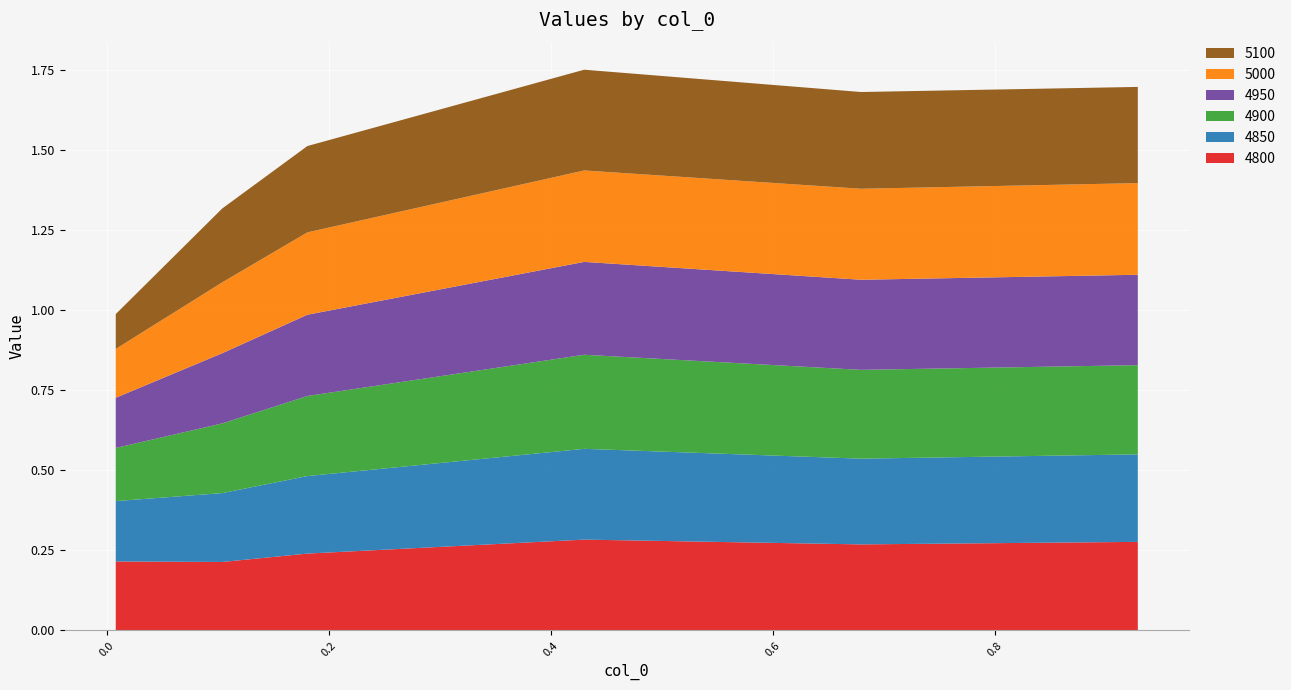

Reading left to right, extract all data points from this chart.

4800: 0.2	0.2	0.2	0.3	0.3	0.3
4850: 0.2	0.2	0.2	0.3	0.3	0.3
4900: 0.2	0.2	0.3	0.3	0.3	0.3
4950: 0.2	0.2	0.3	0.3	0.3	0.3
5000: 0.2	0.2	0.3	0.3	0.3	0.3
5100: 0.1	0.2	0.3	0.3	0.3	0.3